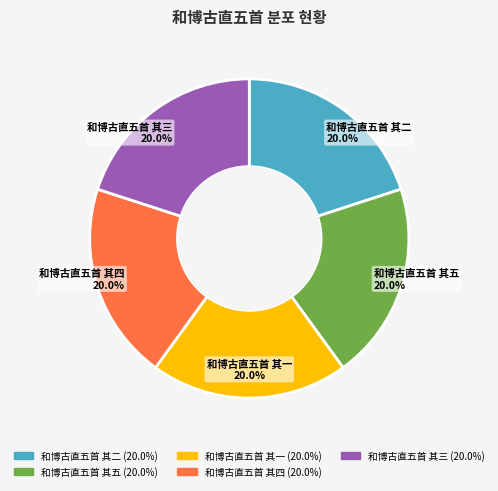

What percentage is the 和博古直五首 其五 slice, to the nearest percent?

20%